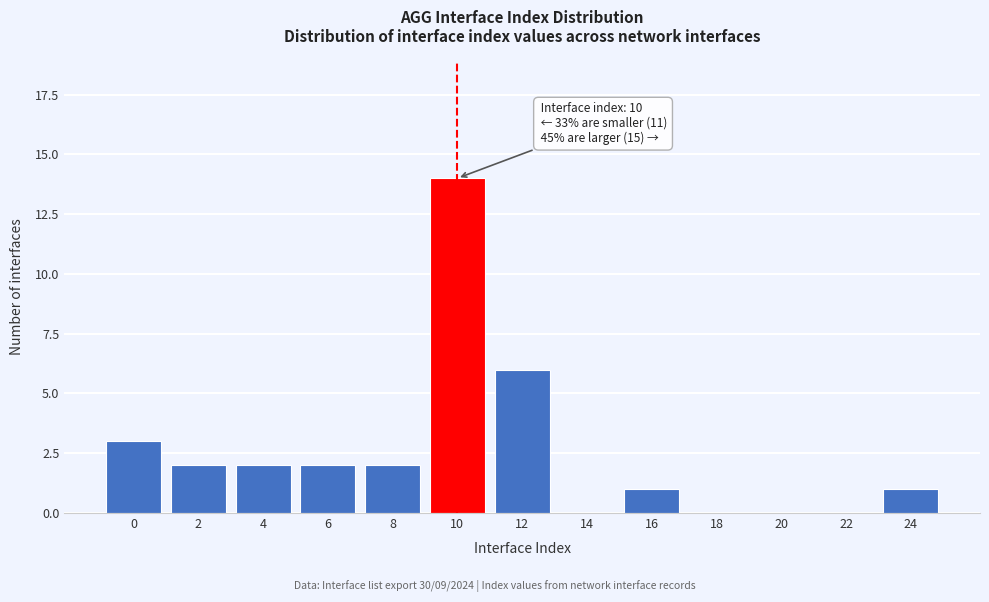

Reading left to right, extract all data points from this chart.

0=3	2=2	4=2	6=2	8=2	10=14	12=6	14=0	16=1	18=0	20=0	22=0	24=1